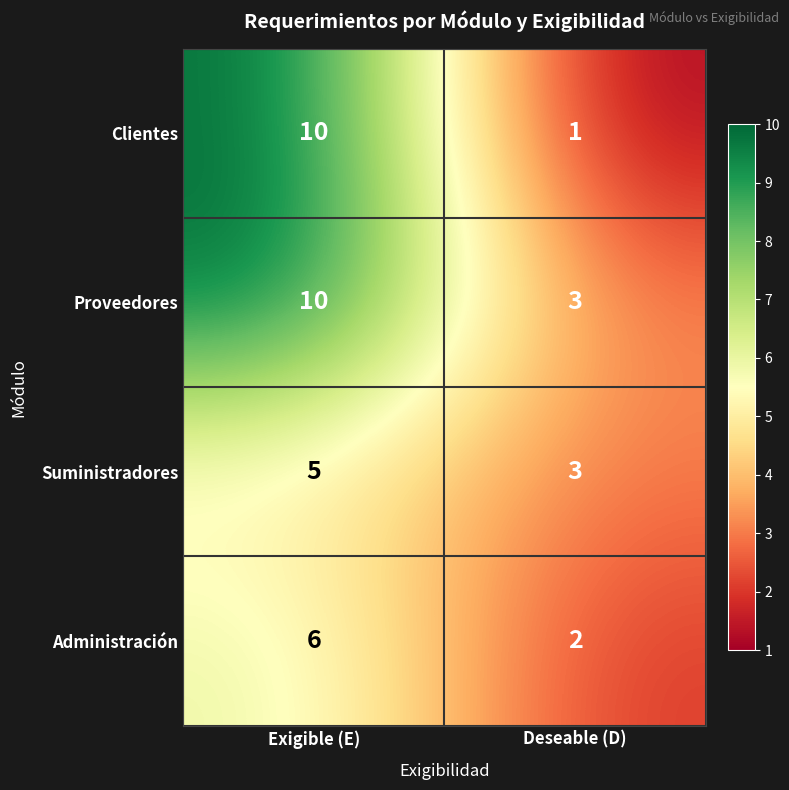

The value of Clientes at Deseable (D) is 1. True or false?

True